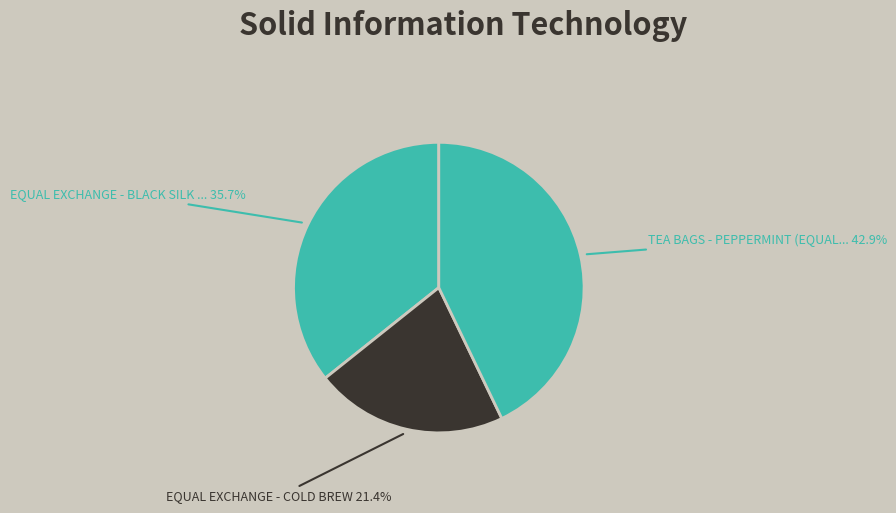

Rank the categories by value from highest to lowest.

Tea Bags - Peppermint (Equal Exchange), Equal Exchange - Black Silk Espresso, Equal Exchange - Cold Brew